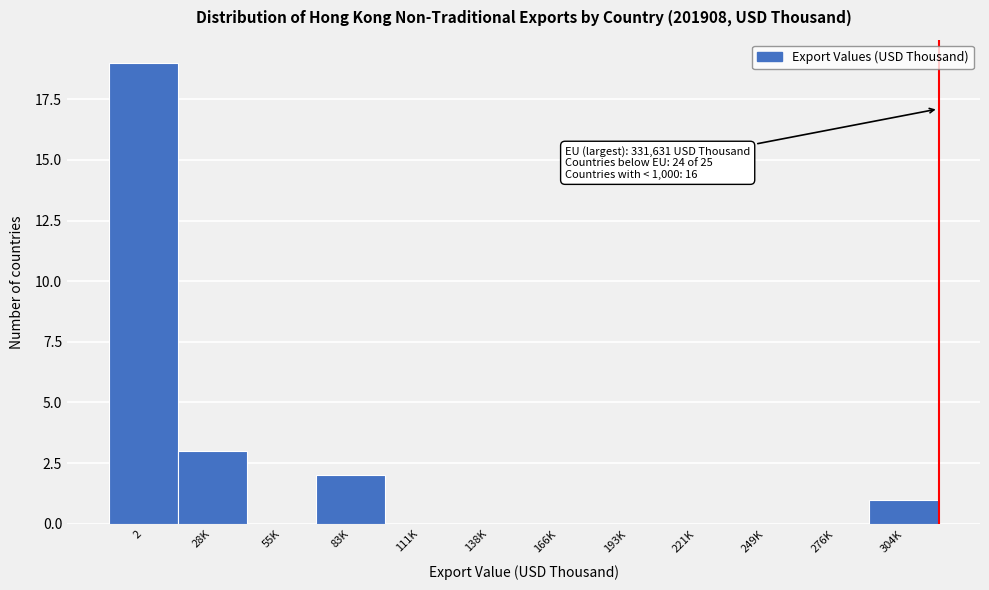

Reading left to right, extract all data points from this chart.

2=19	28K=3	55K=0	83K=2	111K=0	138K=0	166K=0	193K=0	221K=0	249K=0	276K=0	304K=1